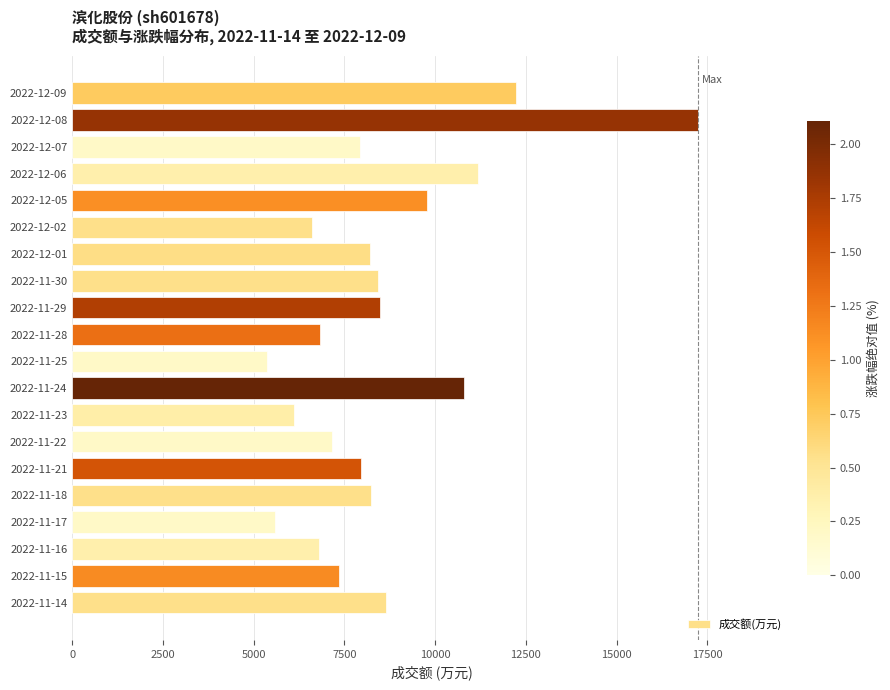

What value does the data have at 2022-12-01, to the nearest 100?

8200